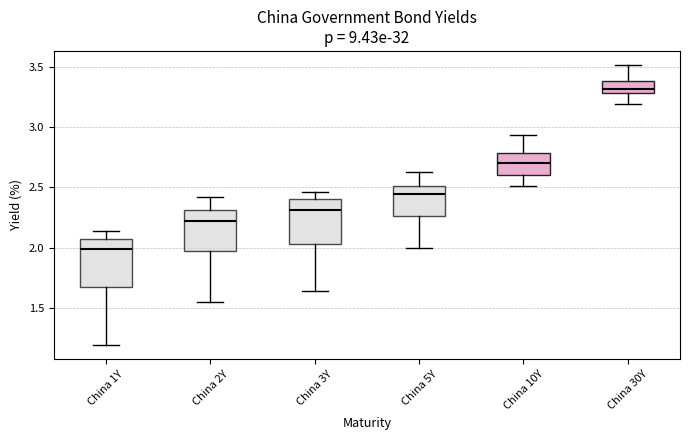

Where does the lower whisker of the box for China 10Y end on the y-axis? The values are not printed on the chart, so give them approximately, as read against the axis.

2.50